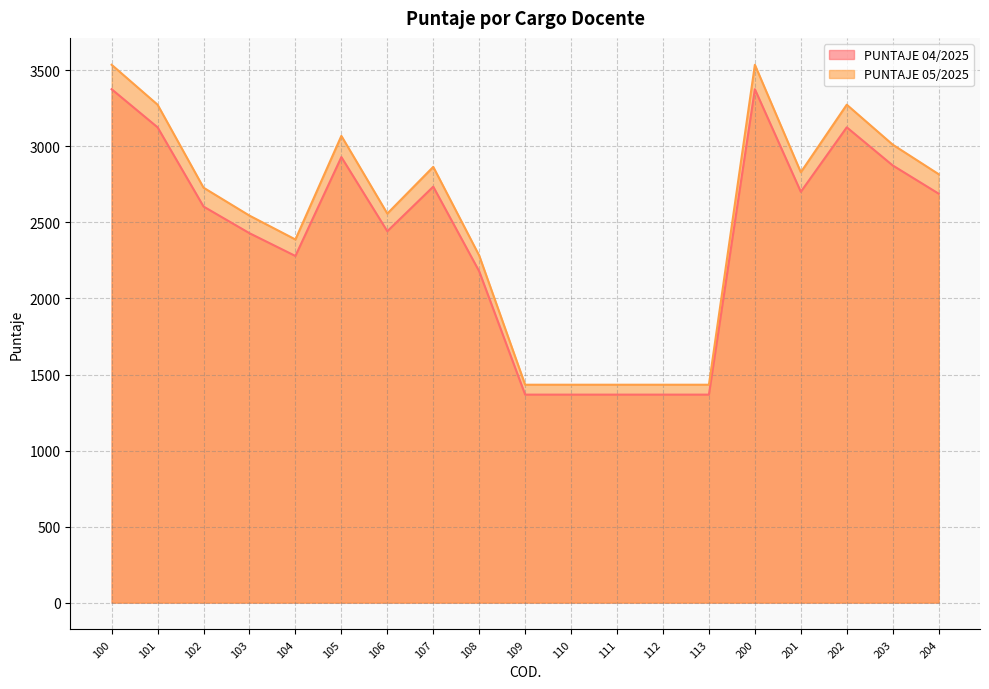

Is the value of PUNTAJE 04/2025 at 204 greater than the value of PUNTAJE 05/2025 at 109?

Yes